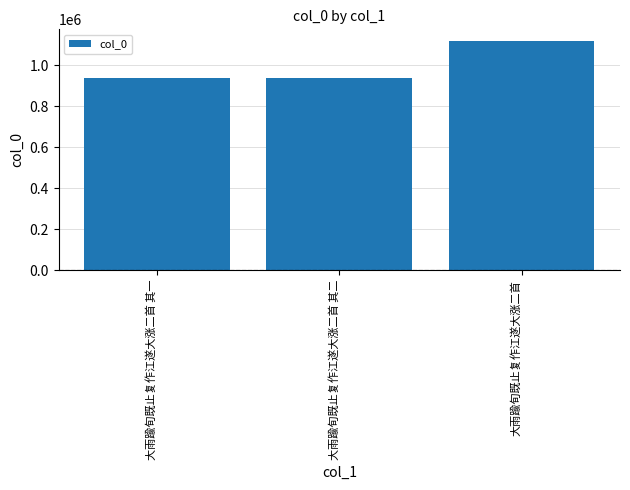

What is the value of the 3rd bar from the left?

1118658